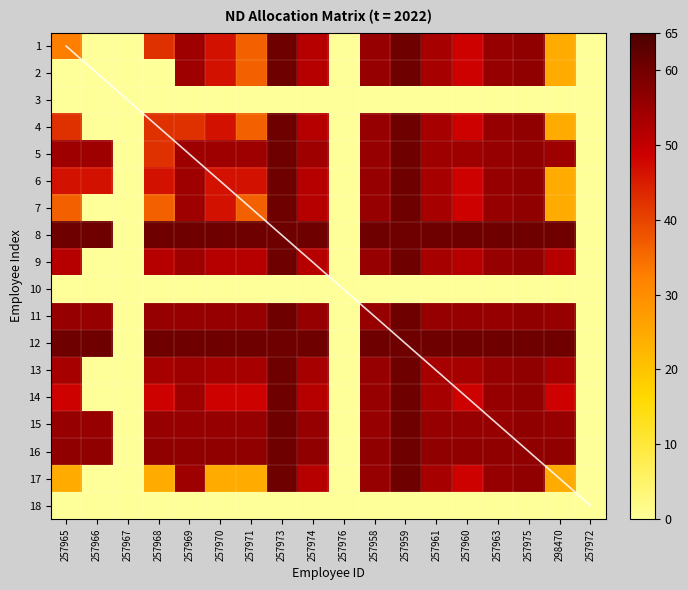

What is the sum of the 12 values at 257967 and 257970?

60.5